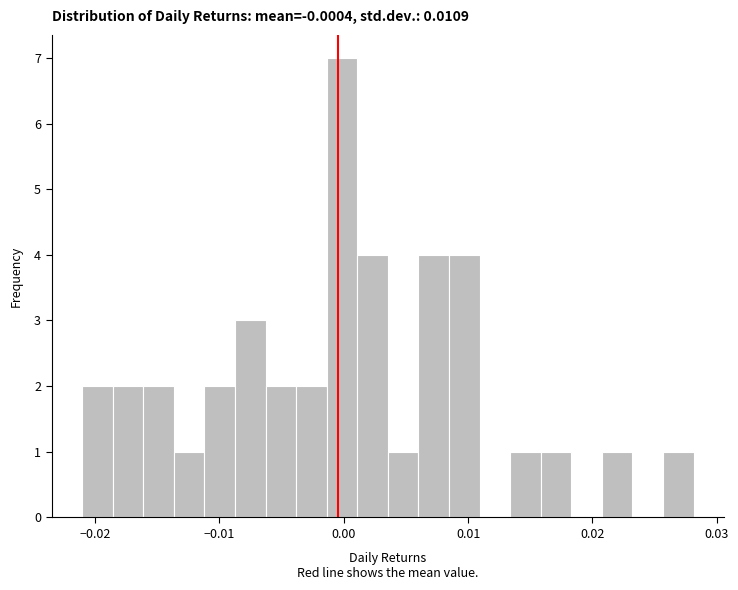

Around what value on the x-axis is the tallest bar? Give the approximate position of its centre, as read against the axis.

0.000